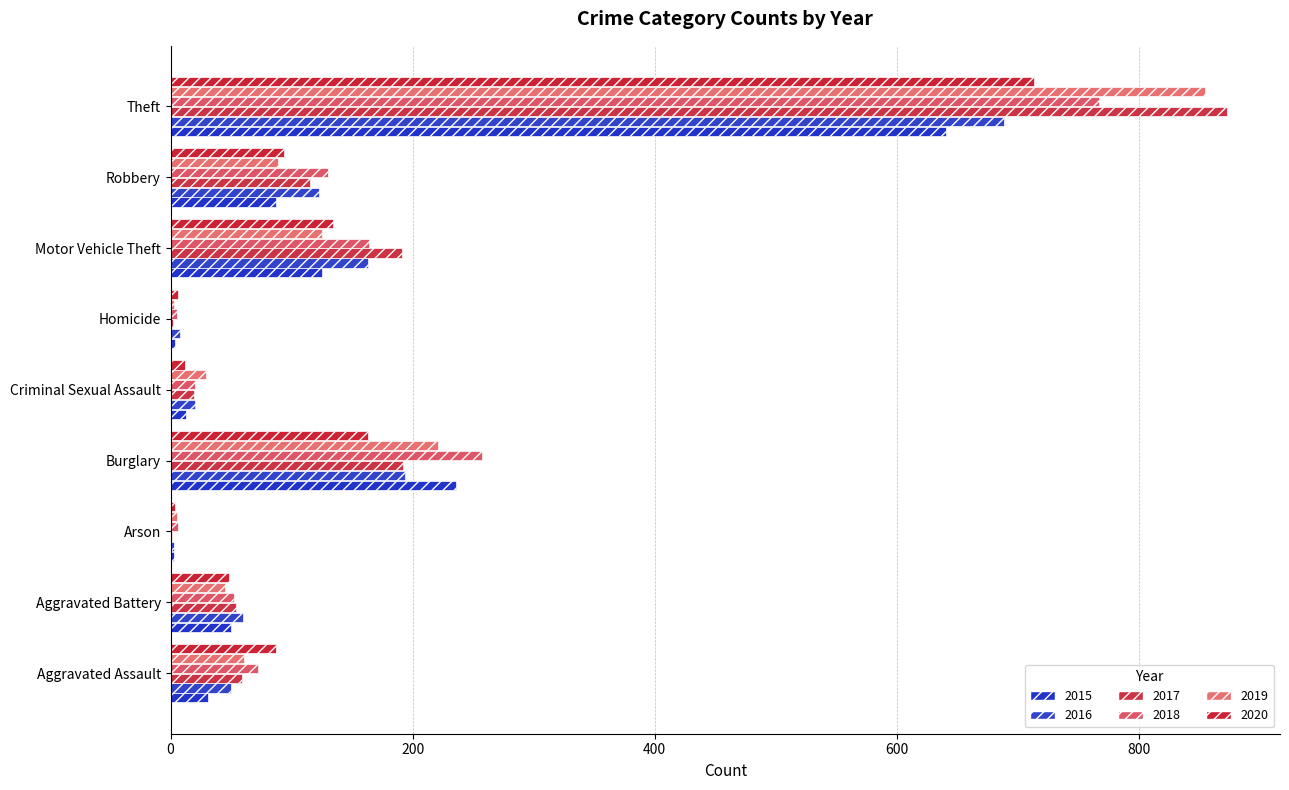

How many categories are shown in the chart?

9